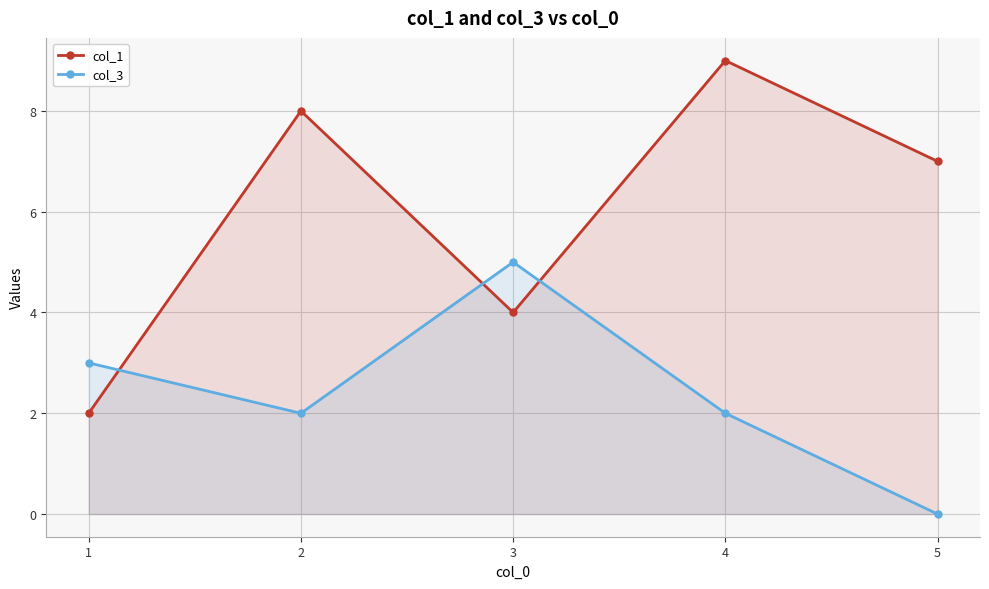

At how many categories does at least one series exceed 7?

2